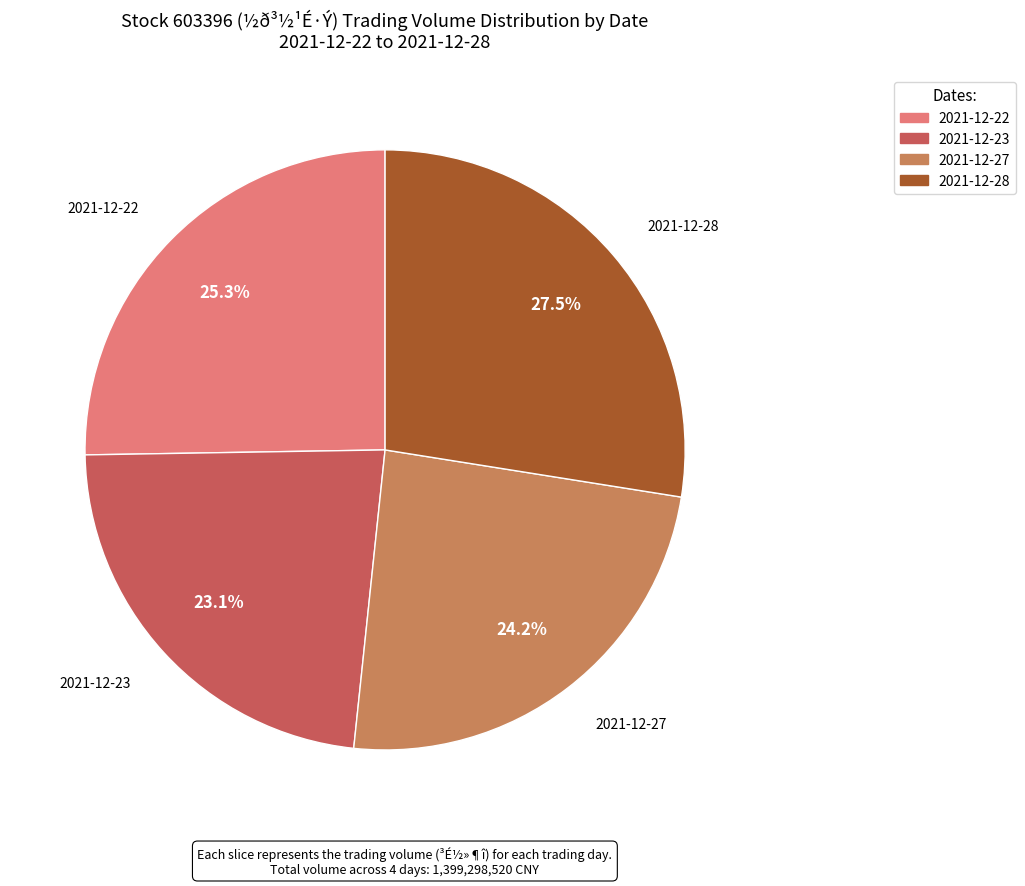

What is the largest slice in the pie chart?

2021-12-28